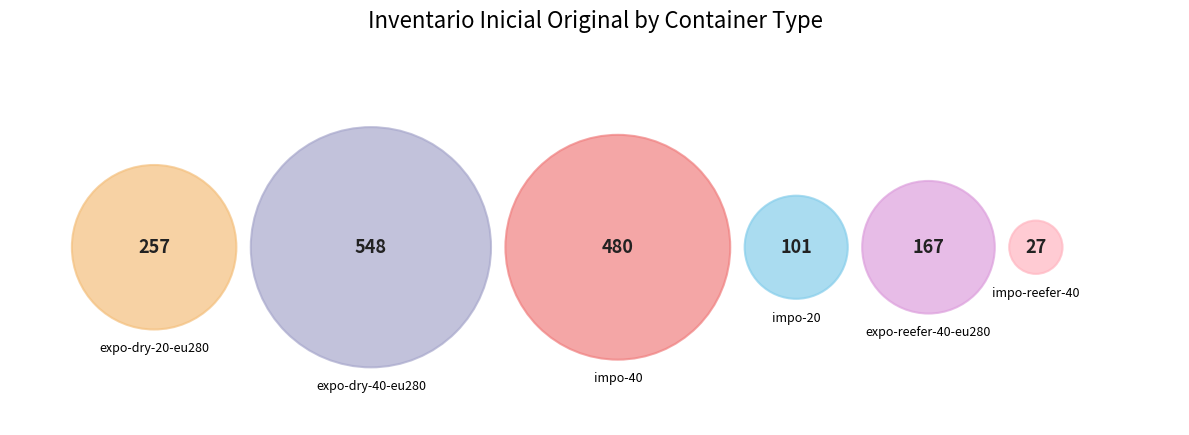

True or false: impo-40 accounts for 30% of the total.

True